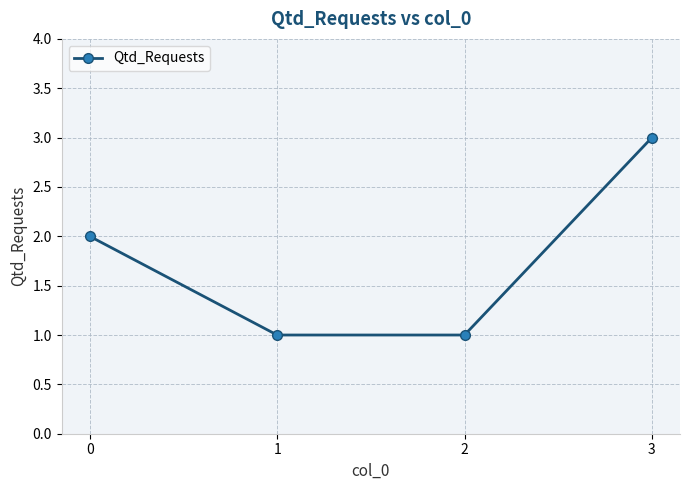

What is the change in value from 2 to 3?

+2